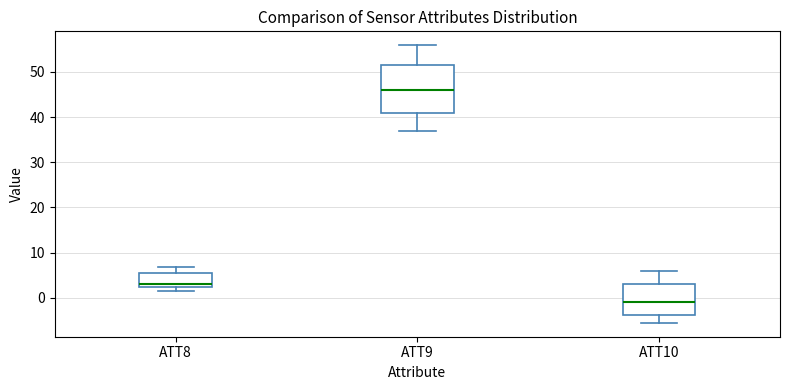

Which box has the highest median line?

ATT9